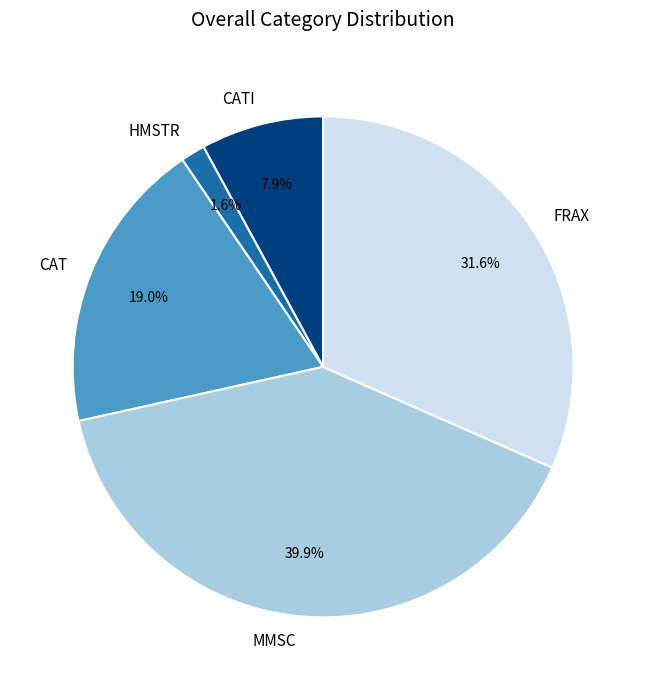

True or false: HMSTR accounts for 11% of the total.

False